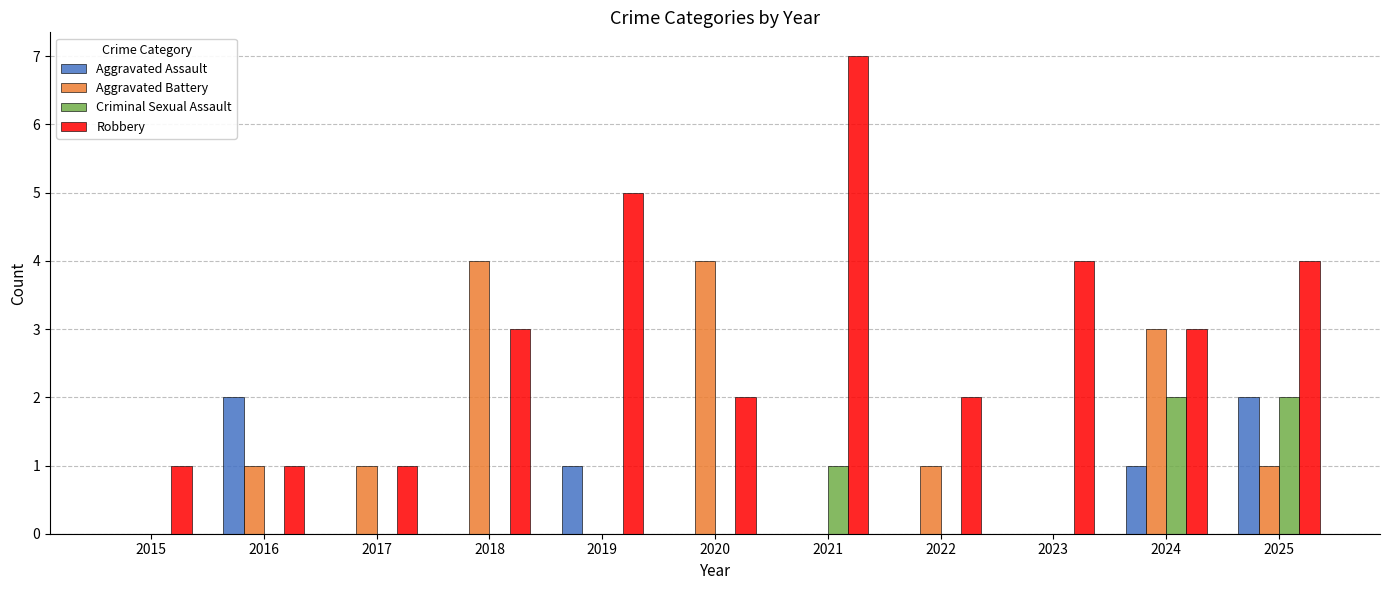

How many groups of bars are there?

11